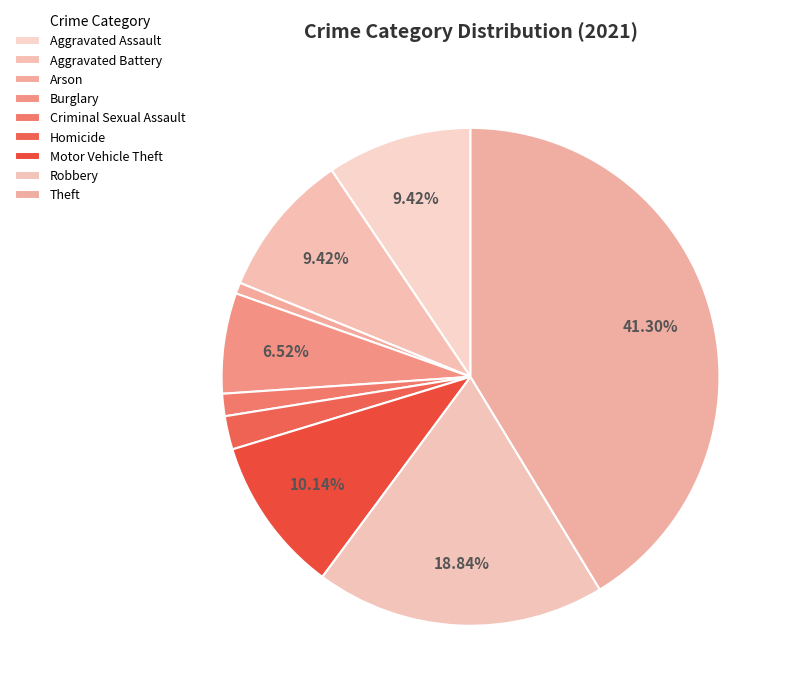

To the nearest percent, what percentage of the pie is Motor Vehicle Theft?

10%